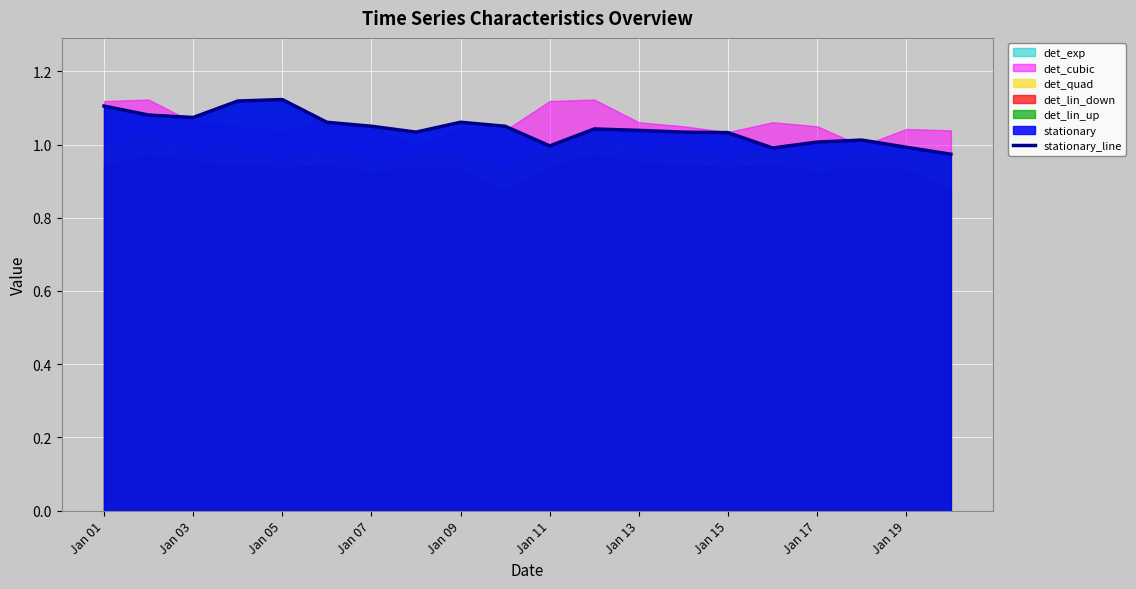

True or false: stationary_line has a value of 1.6 at Jan 13.

False